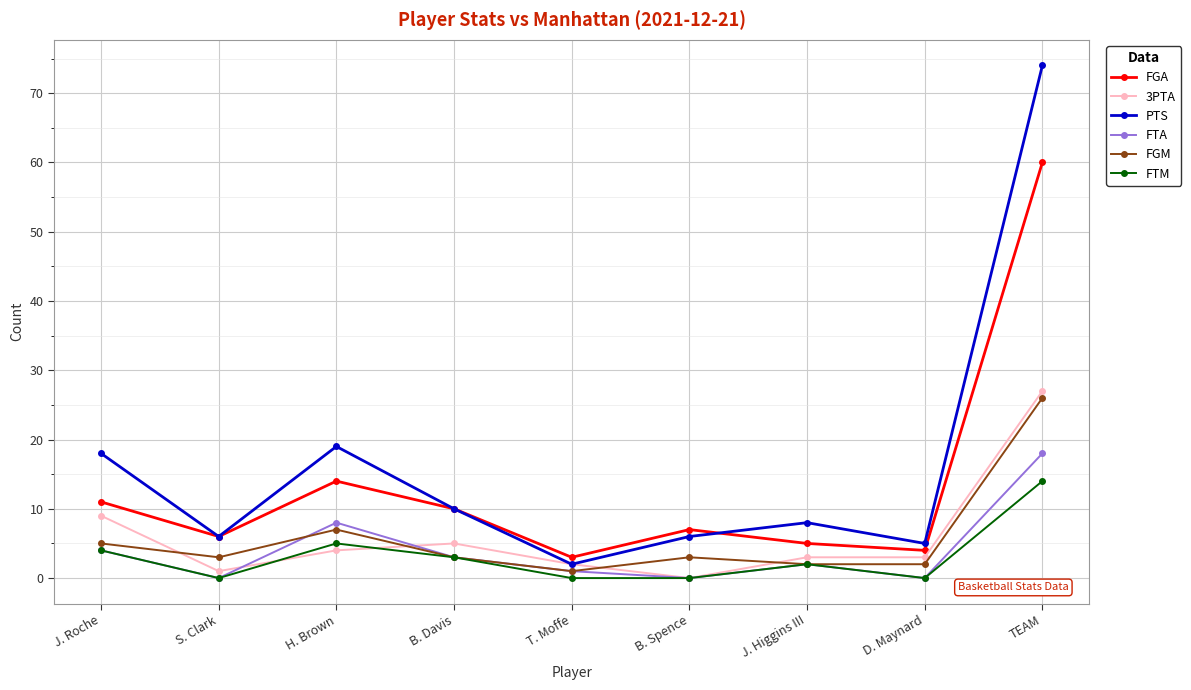

The value of FGA at B. Spence is 4. True or false?

False